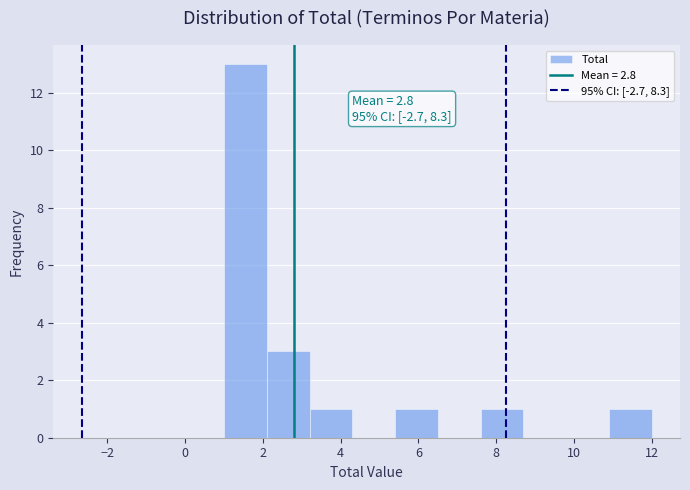

Over which range of the x-axis is the bar tallest?

1.0 to 2.1